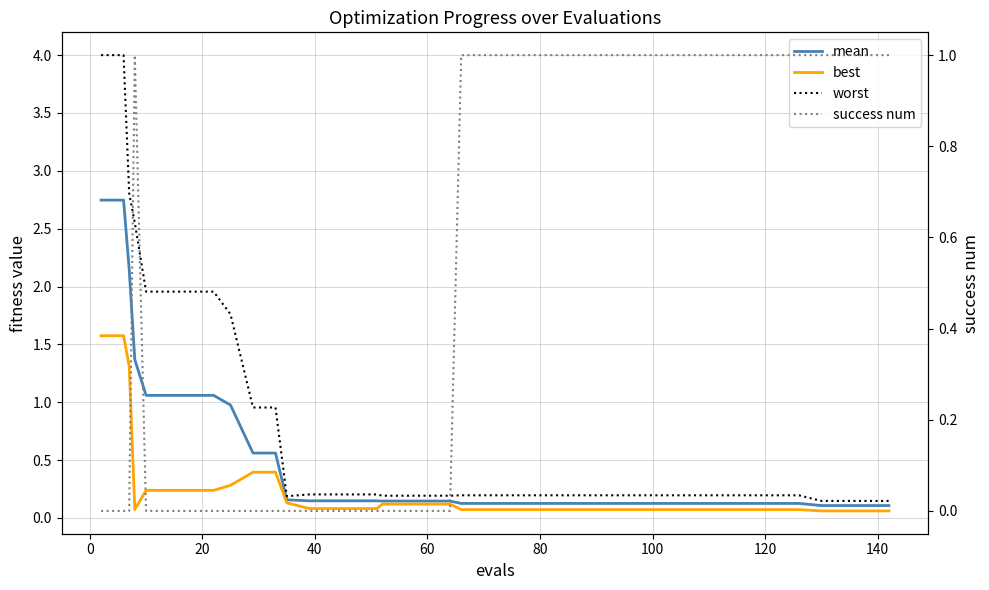

What is the value of the worst point at the 24th from the left?

0.2